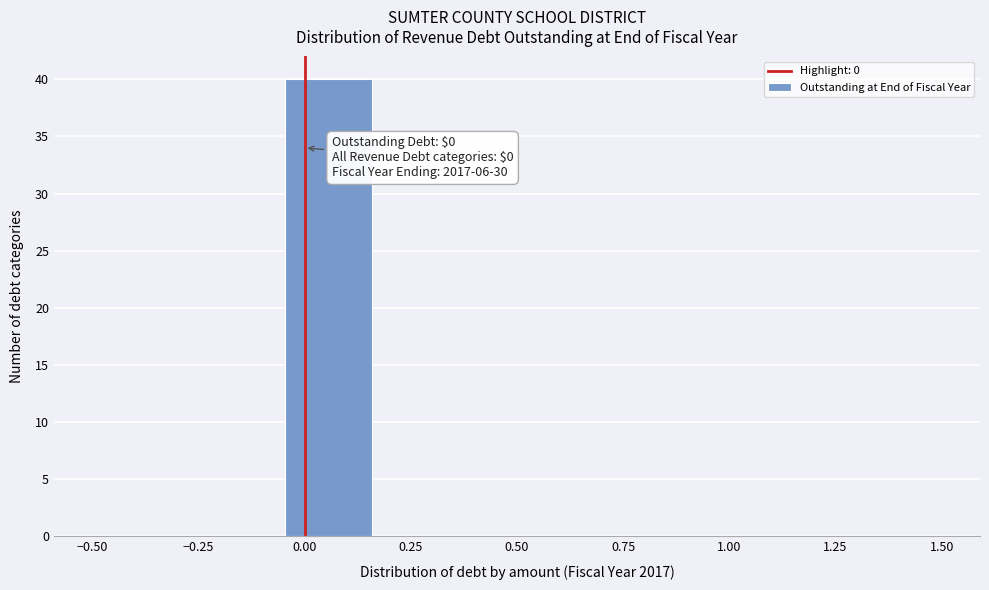

Over which range of the x-axis is the bar tallest?

-0.05 to 0.15